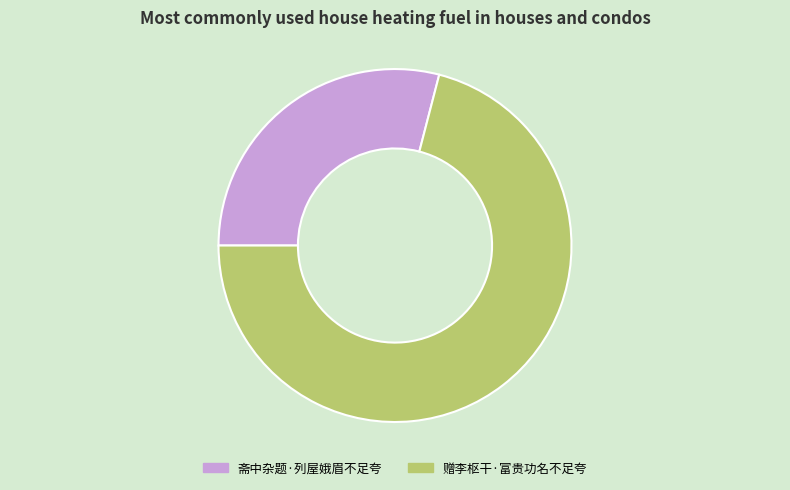

Is it true that 赠李枢干·富贵功名不足夸 is 81% of the pie?

False